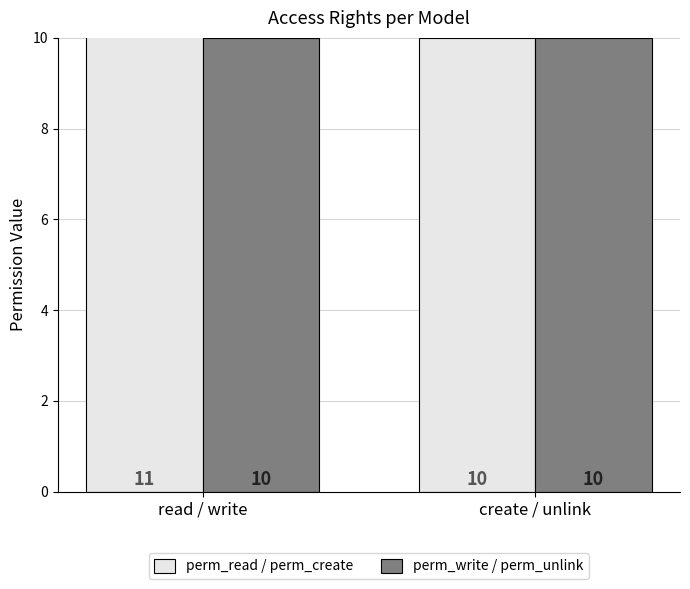

What is the difference between the maximum and minimum values in the perm_read / perm_create series?

1